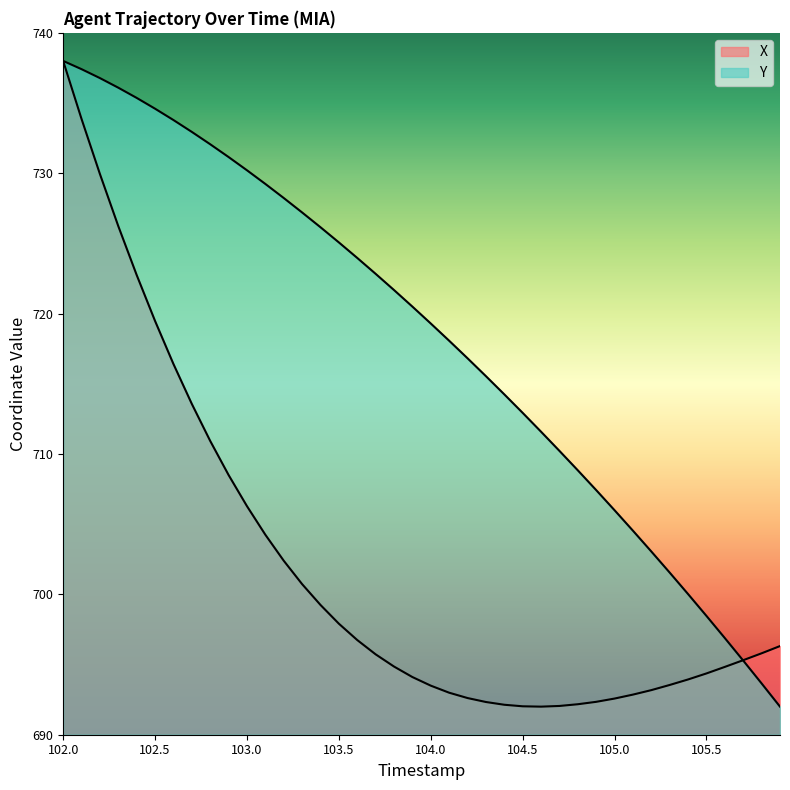

How many lines are shown in the chart?

2